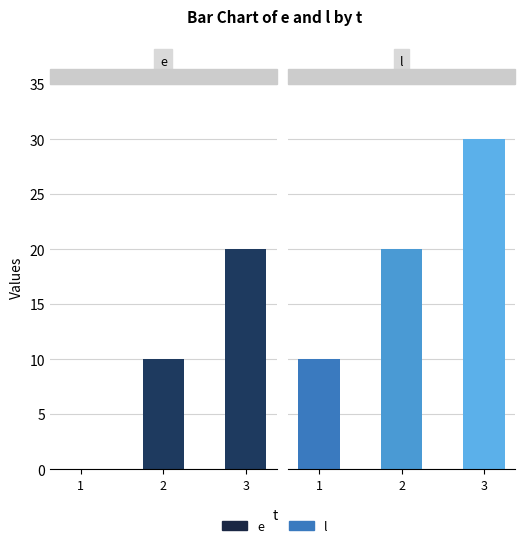

The l series shows 30 at 3. True or false?

True